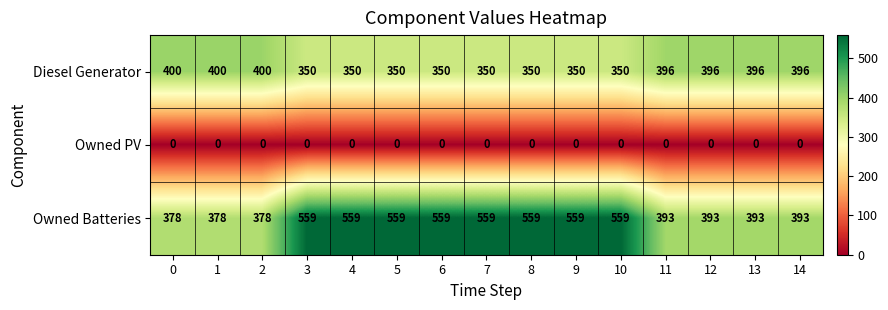

Is the value of Diesel Generator at 1 greater than the value of Owned PV at 7?

Yes